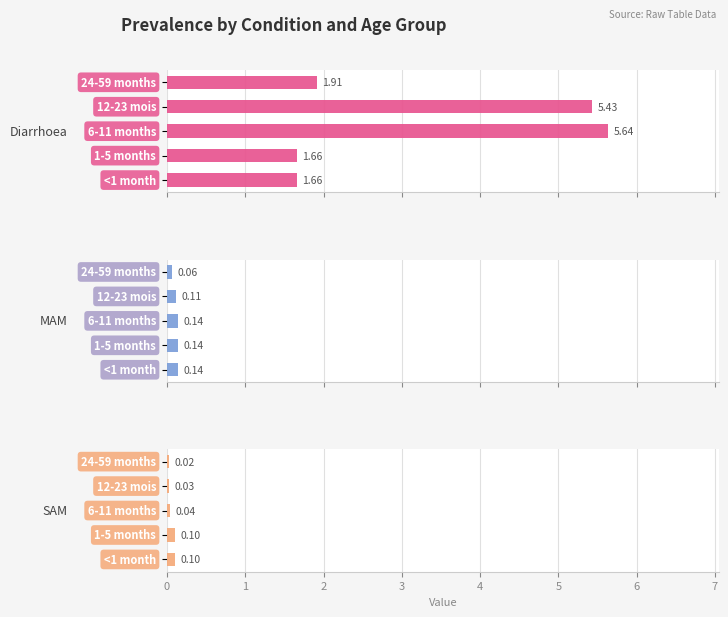

Between 1 and 3, which is larger?

3